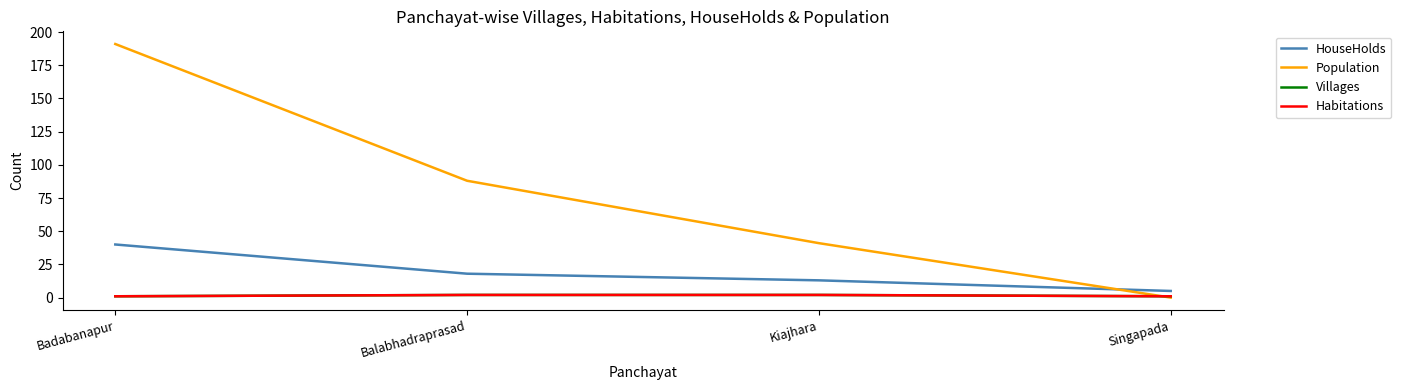

Does the chart have visible grid lines?

No